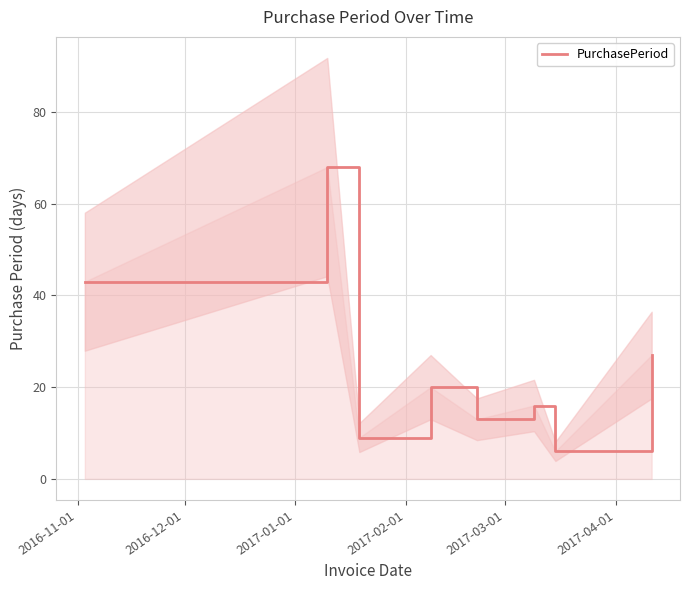

What is the lowest value of the PurchasePeriod series?

6